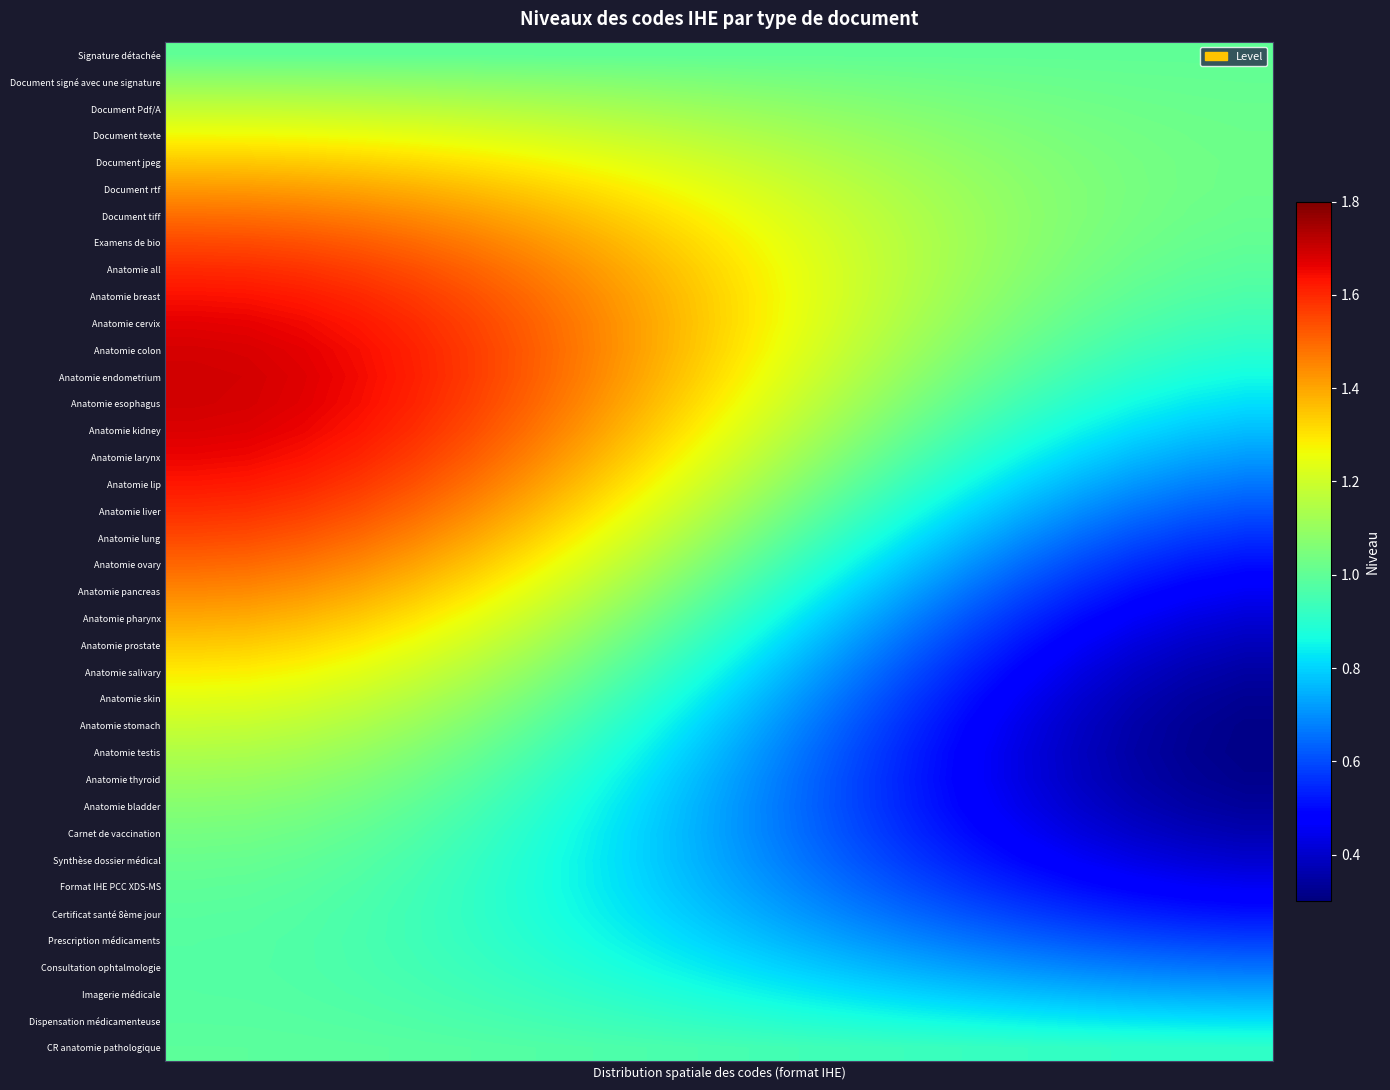

Reading left to right, what are all the values shown in this chart?

Signature détachée: 1.0	1.0	1.0	1.0	1.0	1.0	1.0	1.0	1.0	1.0	1.0	1.0	1.0	1.0	1.0	1.0	1.0	1.0	1.0	1.0
Document signé avec une signature: 1.1	1.1	1.1	1.1	1.1	1.1	1.1	1.1	1.1	1.1	1.0	1.0	1.0	1.0	1.0	1.0	1.0	1.0	1.0	1.0
Document Pdf/A: 1.2	1.2	1.2	1.2	1.2	1.2	1.1	1.1	1.1	1.1	1.1	1.1	1.1	1.1	1.0	1.0	1.0	1.0	1.0	1.0
Document texte: 1.3	1.3	1.3	1.3	1.2	1.2	1.2	1.2	1.2	1.2	1.1	1.1	1.1	1.1	1.1	1.1	1.0	1.0	1.0	1.0
Document jpeg: 1.3	1.3	1.3	1.3	1.3	1.3	1.3	1.3	1.2	1.2	1.2	1.2	1.1	1.1	1.1	1.1	1.1	1.0	1.0	1.0
Document rtf: 1.4	1.4	1.4	1.4	1.4	1.4	1.3	1.3	1.3	1.3	1.2	1.2	1.2	1.1	1.1	1.1	1.1	1.0	1.0	1.0
Document tiff: 1.5	1.5	1.5	1.5	1.4	1.4	1.4	1.4	1.3	1.3	1.3	1.2	1.2	1.1	1.1	1.1	1.1	1.0	1.0	1.0
Examens de bio: 1.5	1.5	1.5	1.5	1.5	1.5	1.4	1.4	1.4	1.3	1.3	1.2	1.2	1.2	1.1	1.1	1.1	1.0	1.0	1.0
Anatomie all: 1.6	1.6	1.6	1.6	1.5	1.5	1.5	1.4	1.4	1.3	1.3	1.2	1.2	1.2	1.1	1.1	1.0	1.0	1.0	1.0
Anatomie breast: 1.6	1.6	1.6	1.6	1.6	1.5	1.5	1.5	1.4	1.4	1.3	1.2	1.2	1.1	1.1	1.1	1.0	1.0	1.0	1.0
Anatomie cervix: 1.7	1.7	1.6	1.6	1.6	1.6	1.5	1.5	1.4	1.4	1.3	1.2	1.2	1.1	1.1	1.0	1.0	1.0	0.9	0.9
Anatomie colon: 1.7	1.7	1.7	1.6	1.6	1.6	1.5	1.5	1.4	1.4	1.3	1.2	1.2	1.1	1.1	1.0	1.0	0.9	0.9	0.9
Anatomie endometrium: 1.7	1.7	1.7	1.6	1.6	1.6	1.5	1.5	1.4	1.3	1.3	1.2	1.1	1.1	1.0	1.0	0.9	0.9	0.9	0.9
Anatomie esophagus: 1.7	1.7	1.7	1.6	1.6	1.6	1.5	1.5	1.4	1.3	1.3	1.2	1.1	1.1	1.0	0.9	0.9	0.9	0.8	0.8
Anatomie kidney: 1.7	1.7	1.7	1.6	1.6	1.5	1.5	1.4	1.4	1.3	1.2	1.1	1.1	1.0	1.0	0.9	0.9	0.8	0.8	0.8
Anatomie larynx: 1.7	1.7	1.6	1.6	1.6	1.5	1.5	1.4	1.3	1.3	1.2	1.1	1.0	1.0	0.9	0.8	0.8	0.8	0.7	0.7
Anatomie lip: 1.6	1.6	1.6	1.6	1.5	1.5	1.4	1.4	1.3	1.2	1.1	1.1	1.0	0.9	0.9	0.8	0.8	0.7	0.7	0.7
Anatomie liver: 1.6	1.6	1.6	1.5	1.5	1.4	1.4	1.3	1.2	1.2	1.1	1.0	0.9	0.9	0.8	0.7	0.7	0.7	0.6	0.6
Anatomie lung: 1.5	1.5	1.5	1.5	1.5	1.4	1.3	1.3	1.2	1.1	1.0	1.0	0.9	0.8	0.8	0.7	0.6	0.6	0.6	0.6
Anatomie ovary: 1.5	1.5	1.5	1.4	1.4	1.4	1.3	1.2	1.2	1.1	1.0	0.9	0.8	0.8	0.7	0.6	0.6	0.6	0.5	0.5
Anatomie pancreas: 1.4	1.4	1.4	1.4	1.4	1.3	1.2	1.2	1.1	1.0	1.0	0.9	0.8	0.7	0.7	0.6	0.5	0.5	0.5	0.5
Anatomie pharynx: 1.4	1.4	1.4	1.3	1.3	1.3	1.2	1.1	1.1	1.0	0.9	0.8	0.8	0.7	0.6	0.6	0.5	0.5	0.4	0.4
Anatomie prostate: 1.3	1.3	1.3	1.3	1.2	1.2	1.1	1.1	1.0	0.9	0.9	0.8	0.7	0.6	0.6	0.5	0.5	0.4	0.4	0.4
Anatomie salivary: 1.3	1.3	1.3	1.2	1.2	1.2	1.1	1.0	1.0	0.9	0.8	0.7	0.7	0.6	0.5	0.5	0.4	0.4	0.4	0.3
Anatomie skin: 1.2	1.2	1.2	1.2	1.1	1.1	1.0	1.0	0.9	0.9	0.8	0.7	0.6	0.6	0.5	0.5	0.4	0.4	0.3	0.3
Anatomie stomach: 1.2	1.2	1.2	1.1	1.1	1.1	1.0	0.9	0.9	0.8	0.7	0.7	0.6	0.5	0.5	0.4	0.4	0.4	0.3	0.3
Anatomie testis: 1.1	1.1	1.1	1.1	1.1	1.0	1.0	0.9	0.9	0.8	0.7	0.7	0.6	0.5	0.5	0.4	0.4	0.4	0.3	0.3
Anatomie thyroid: 1.1	1.1	1.1	1.1	1.0	1.0	0.9	0.9	0.8	0.8	0.7	0.6	0.6	0.5	0.5	0.4	0.4	0.4	0.3	0.3
Anatomie bladder: 1.1	1.1	1.1	1.0	1.0	1.0	0.9	0.9	0.8	0.8	0.7	0.6	0.6	0.5	0.5	0.4	0.4	0.4	0.4	0.3
Carnet de vaccination: 1.0	1.0	1.0	1.0	1.0	0.9	0.9	0.9	0.8	0.8	0.7	0.6	0.6	0.5	0.5	0.5	0.4	0.4	0.4	0.4
Synthèse dossier médical: 1.0	1.0	1.0	1.0	1.0	0.9	0.9	0.8	0.8	0.8	0.7	0.7	0.6	0.6	0.5	0.5	0.5	0.4	0.4	0.4
Format IHE PCC XDS-MS: 1.0	1.0	1.0	1.0	0.9	0.9	0.9	0.8	0.8	0.8	0.7	0.7	0.6	0.6	0.6	0.5	0.5	0.5	0.5	0.5
Certificat santé 8ème jour: 1.0	1.0	1.0	1.0	0.9	0.9	0.9	0.9	0.8	0.8	0.7	0.7	0.7	0.6	0.6	0.6	0.6	0.5	0.5	0.5
Prescription médicaments: 1.0	1.0	1.0	1.0	0.9	0.9	0.9	0.9	0.8	0.8	0.8	0.7	0.7	0.7	0.7	0.6	0.6	0.6	0.6	0.6
Consultation ophtalmologie: 1.0	1.0	1.0	1.0	0.9	0.9	0.9	0.9	0.9	0.8	0.8	0.8	0.8	0.7	0.7	0.7	0.7	0.7	0.7	0.7
Imagerie médicale: 1.0	1.0	1.0	1.0	1.0	0.9	0.9	0.9	0.9	0.9	0.9	0.8	0.8	0.8	0.8	0.8	0.8	0.7	0.7	0.7
Dispensation médicamenteuse: 1.0	1.0	1.0	1.0	1.0	1.0	1.0	0.9	0.9	0.9	0.9	0.9	0.9	0.9	0.9	0.8	0.8	0.8	0.8	0.8
CR anatomie pathologique: 1.0	1.0	1.0	1.0	1.0	1.0	1.0	1.0	1.0	1.0	1.0	0.9	0.9	0.9	0.9	0.9	0.9	0.9	0.9	0.9